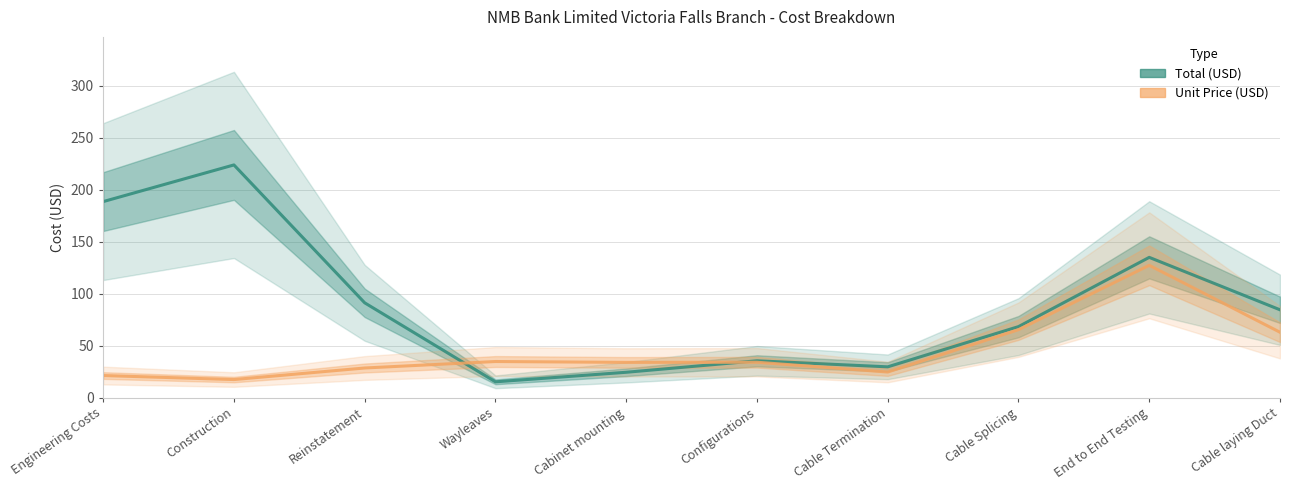

At which category is the sum across all series the highest?

End to End Testing